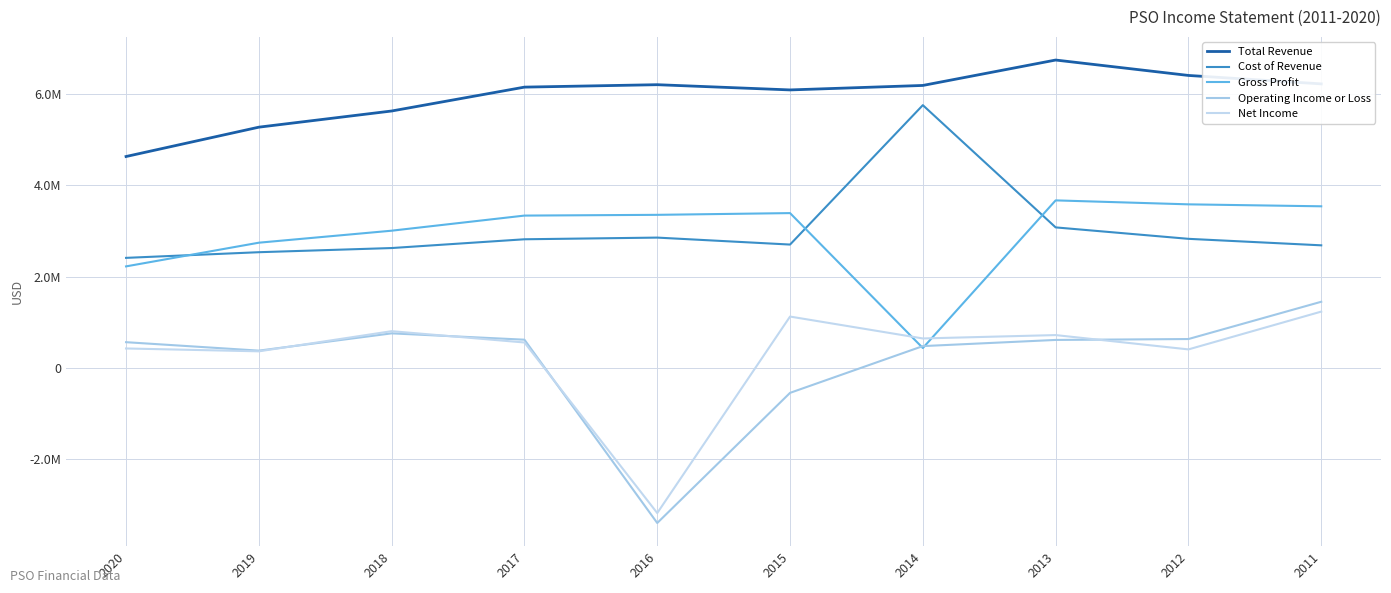

What is the sum of the Operating Income or Loss values at 2011 and 2015?

896200